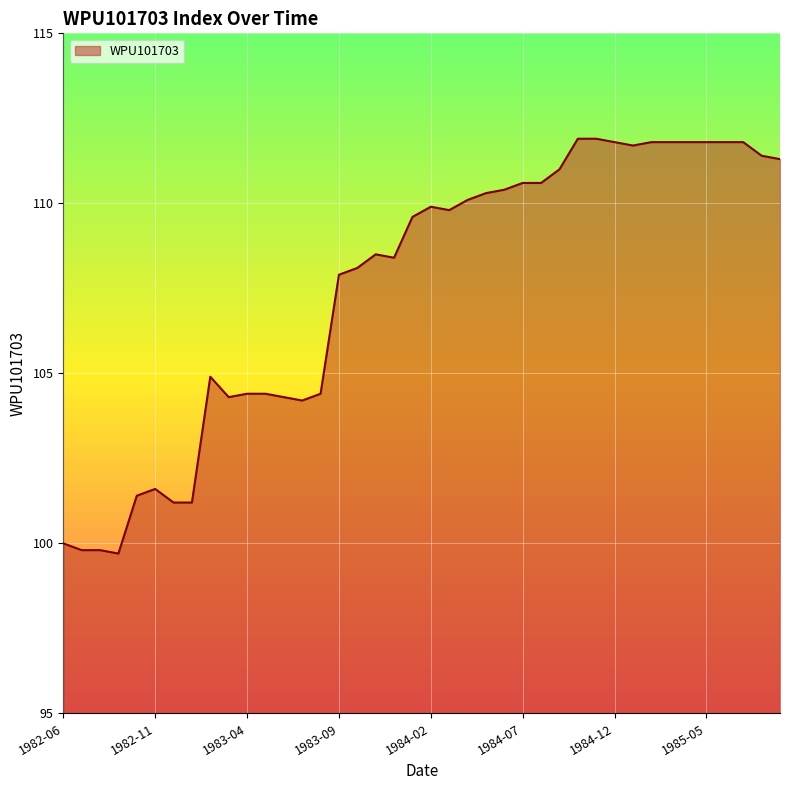

What is the greatest value displayed?

111.9